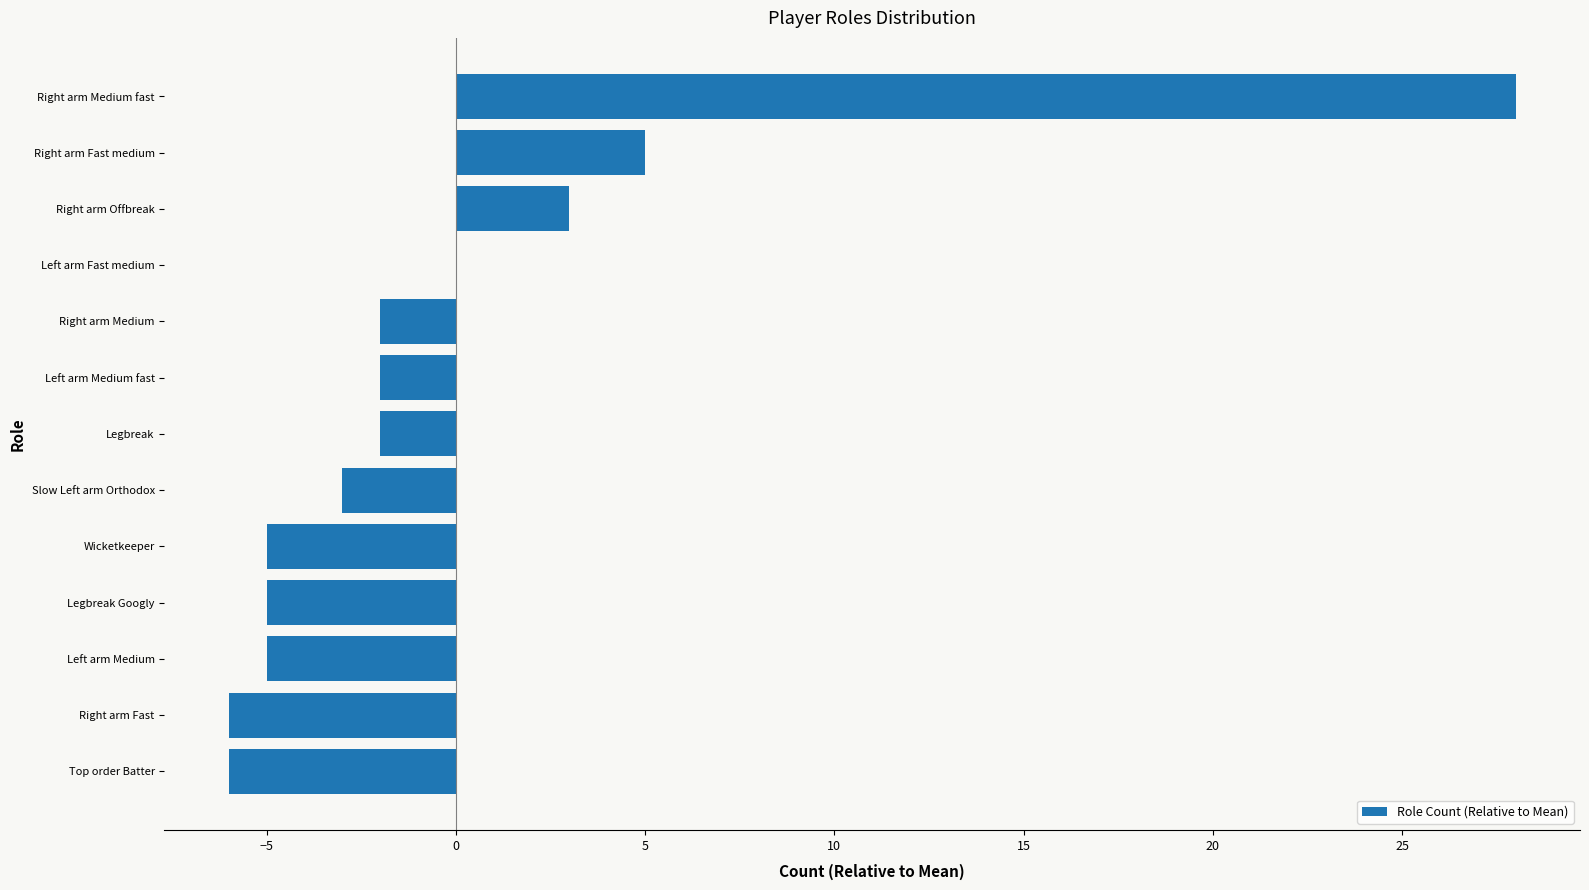

What is the sum of the values at Wicketkeeper and Left arm Medium fast?

-7